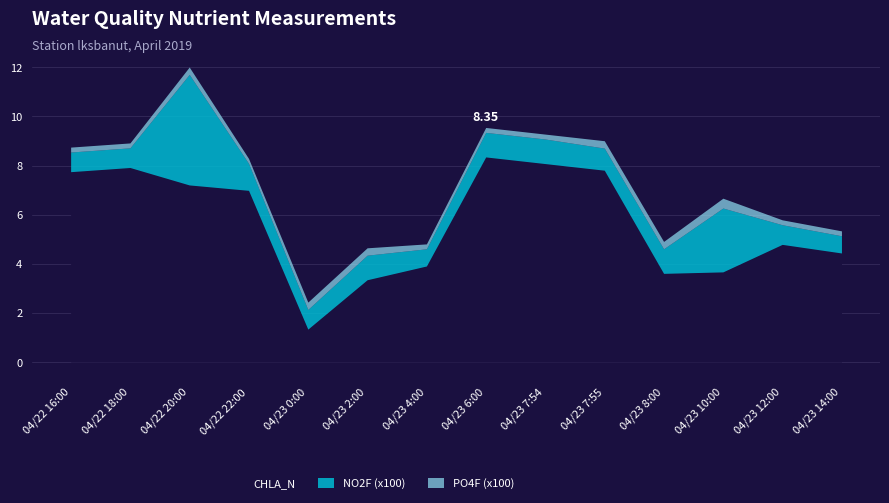

At which category is the sum across all series the highest?

04/22 20:00